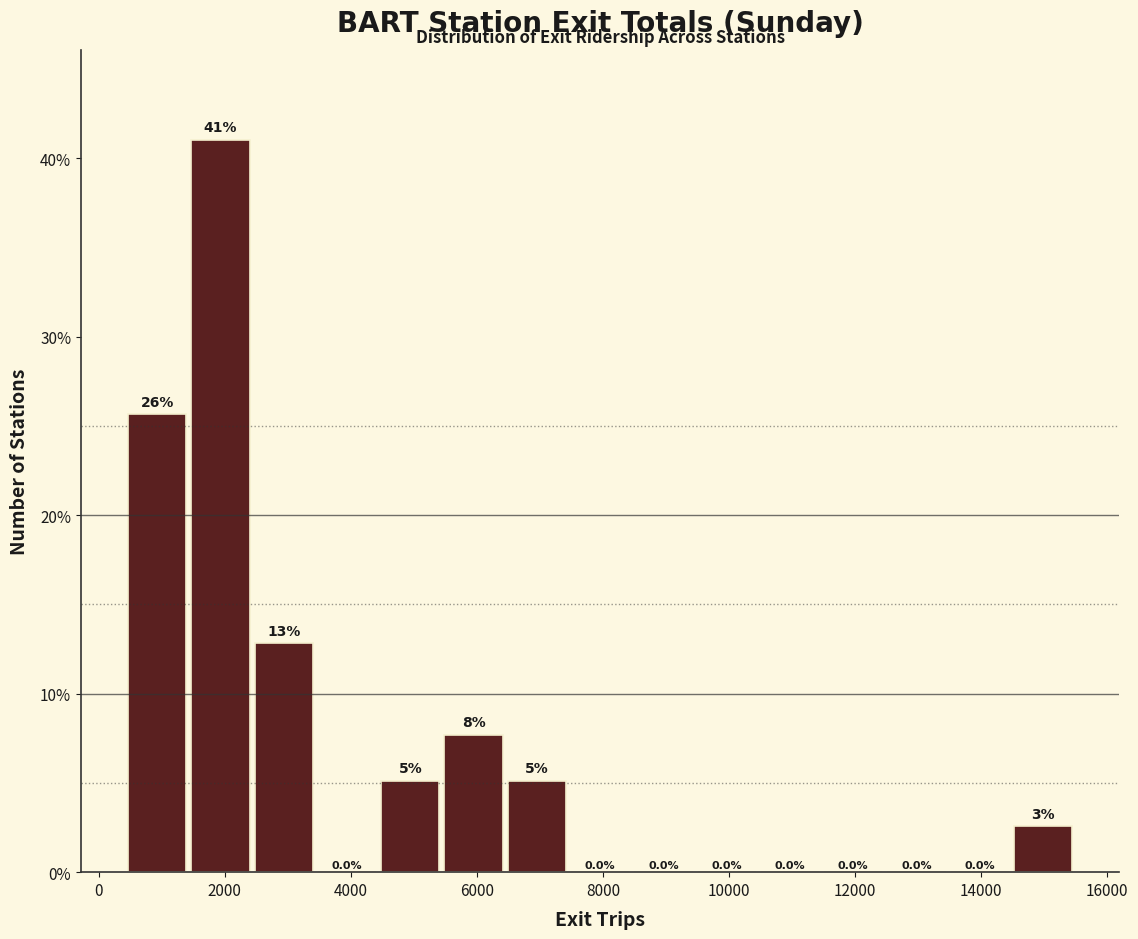

Which range on the x-axis has the tallest bar?

1400 to 2400